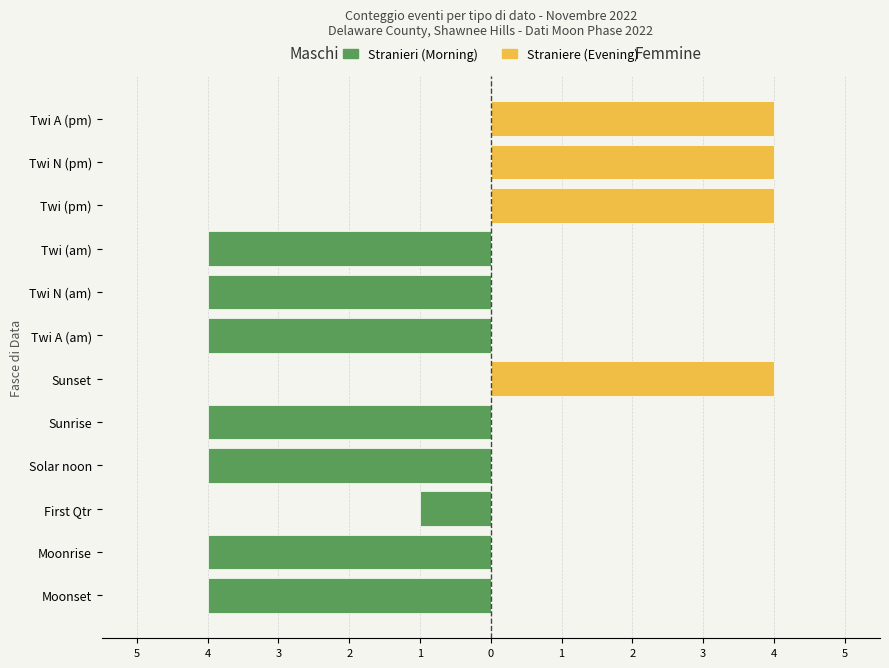

What is the value of the Morning (Maschi) bar at the 9th from the left?

-1